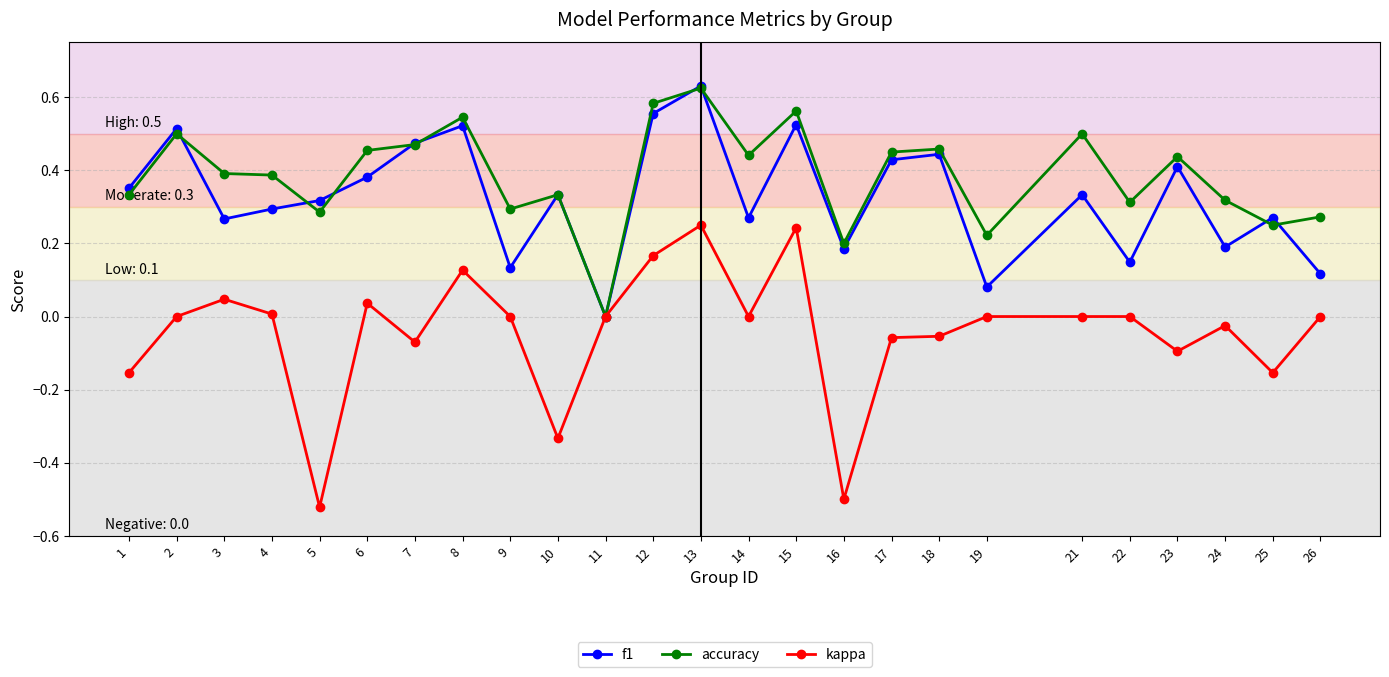

Does the chart have visible grid lines?

Yes